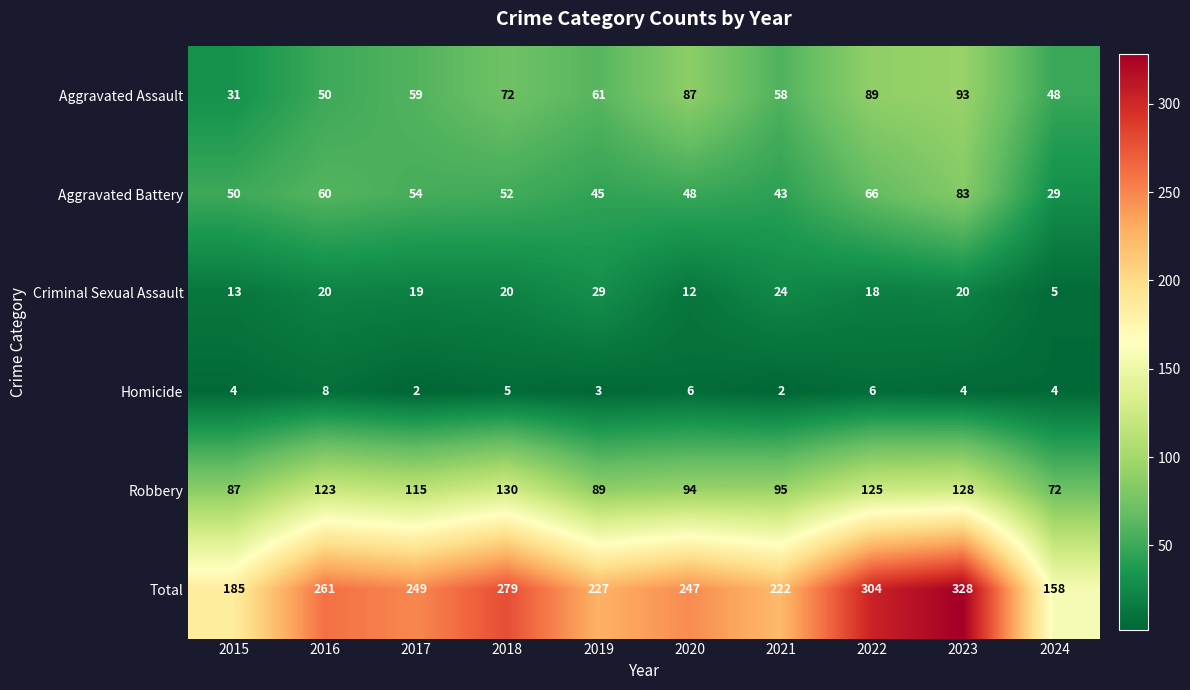

Count the number of categories in the chart.

10